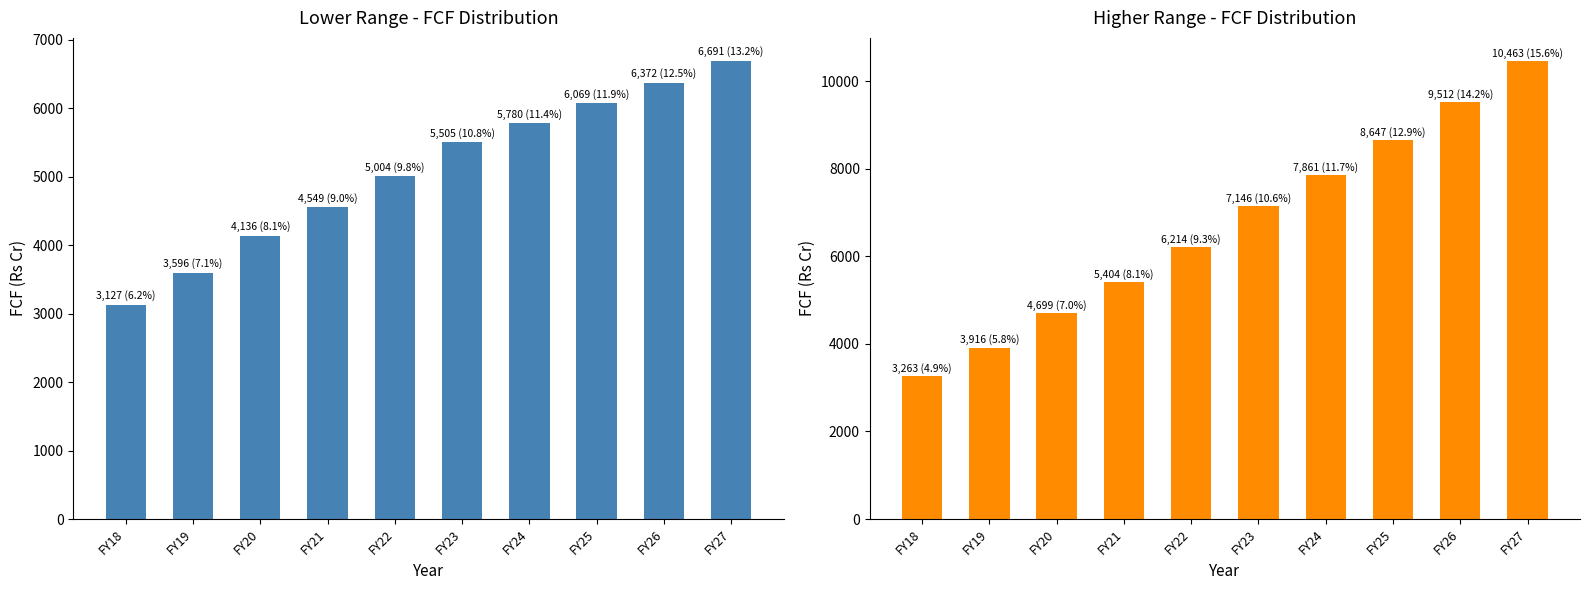

The Lower Range FCF (Rs Cr) series shows 3596.3 at FY19. True or false?

True